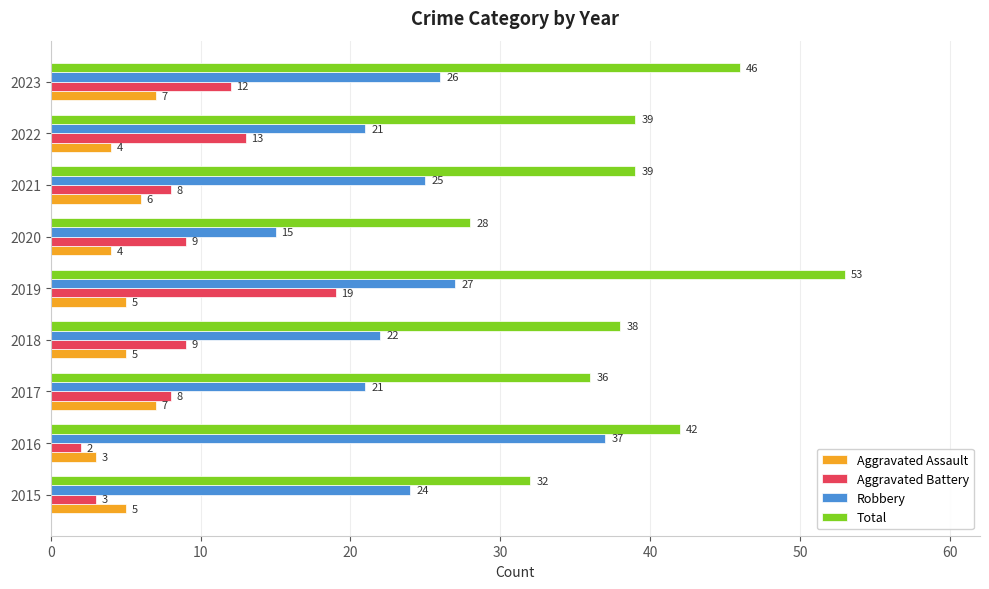

Which series has the largest total across all categories?

Total